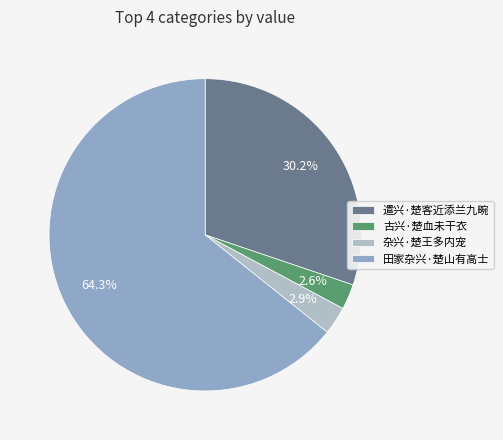

The 遣兴·楚客近添兰九畹 slice represents 36% of the pie. True or false?

False